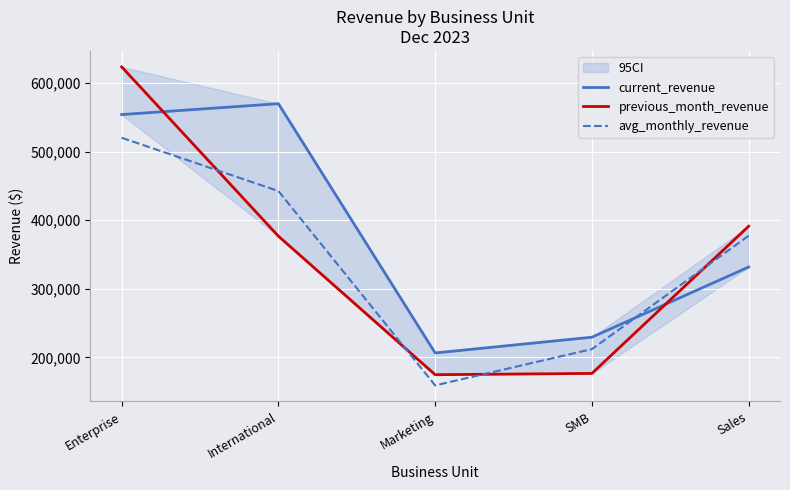

What is the label of the 3rd point from the right?

Marketing